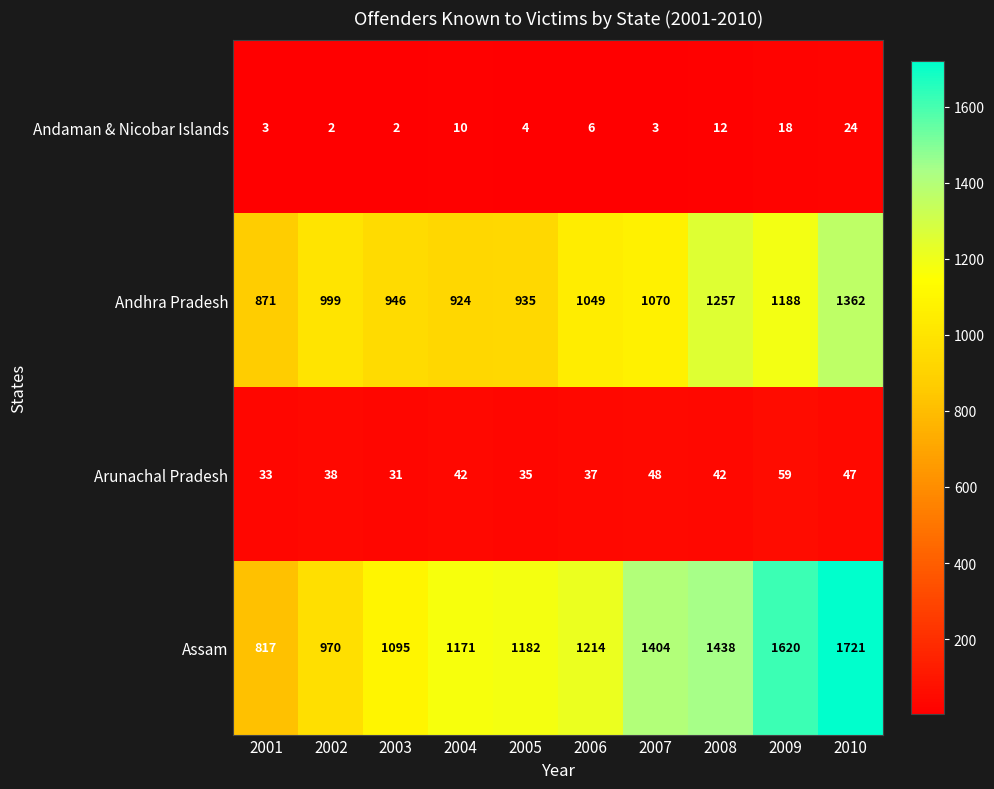

What is the approximate value of Arunachal Pradesh at 2002, to the nearest 10?

40